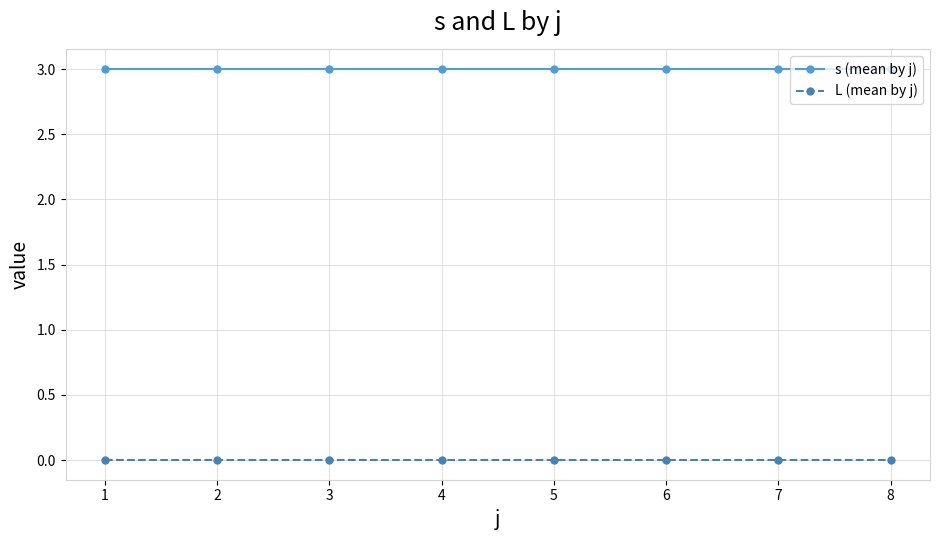

At how many categories does at least one series exceed 1?

8